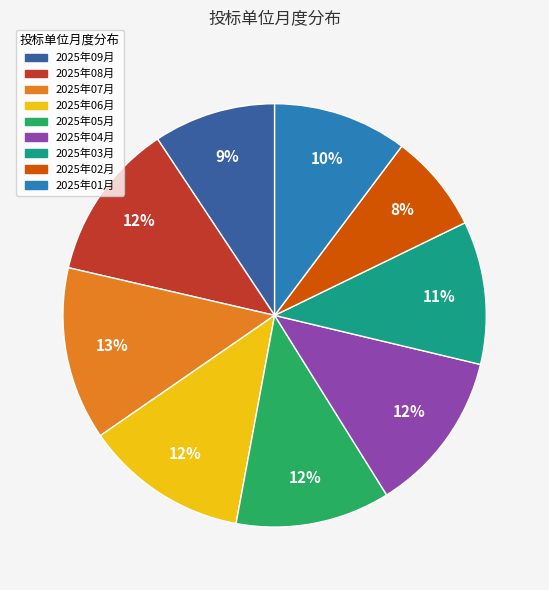

Do 2025年06月 and 2025年08月 together represent more than half of the pie?

No